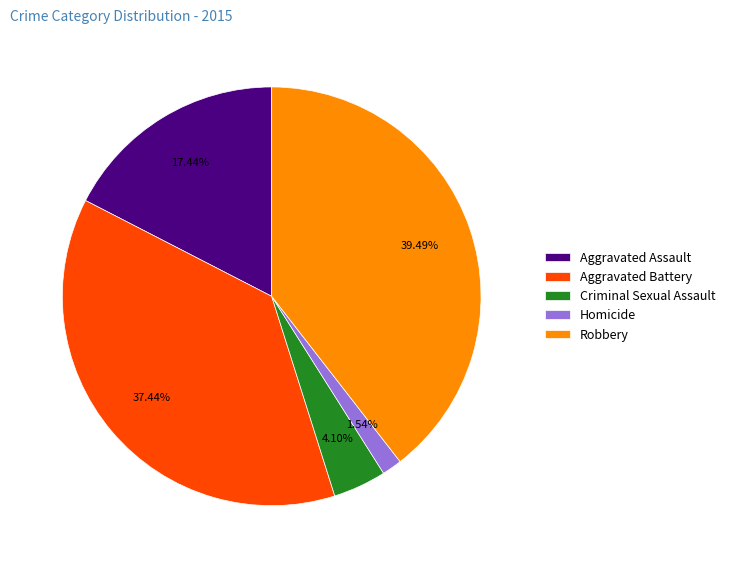

How many slices are in this pie chart?

5